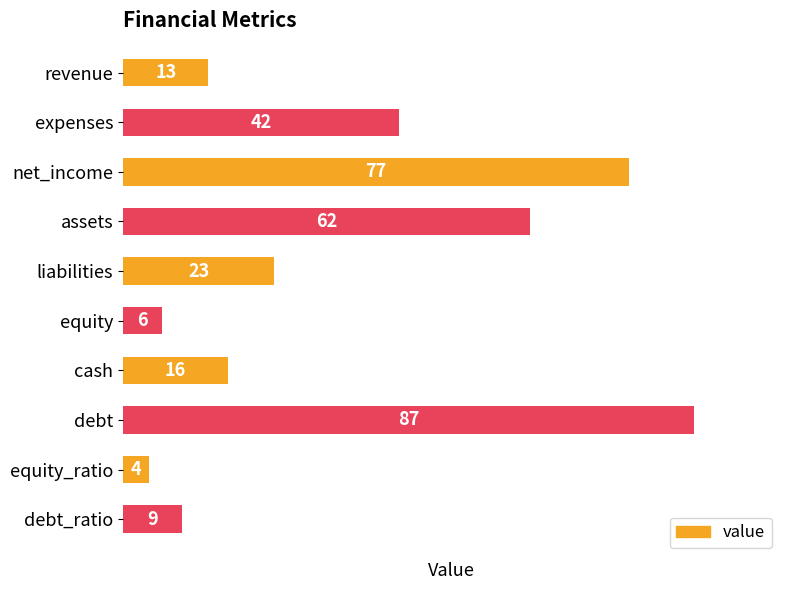

How many categories are shown in the chart?

10